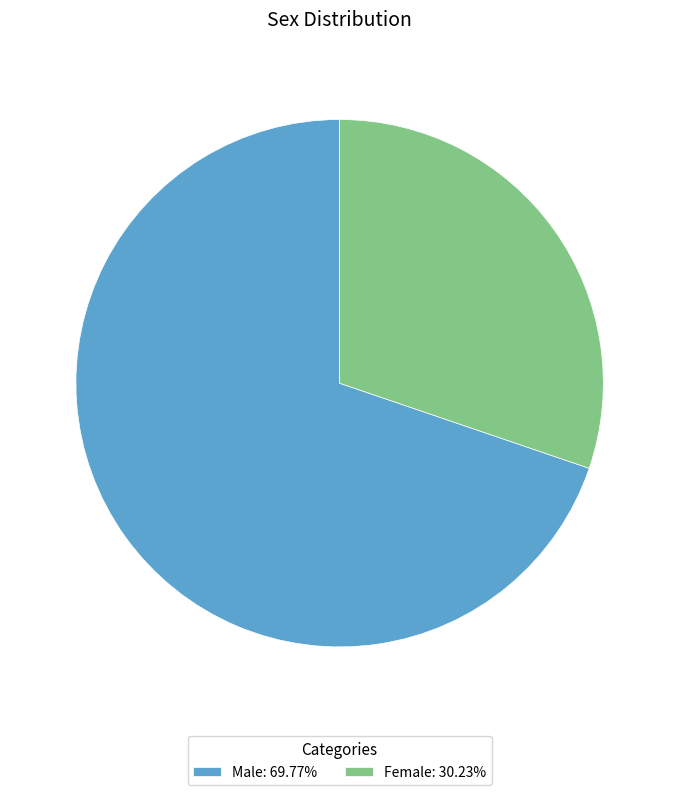

What is the largest slice in the pie chart?

Male